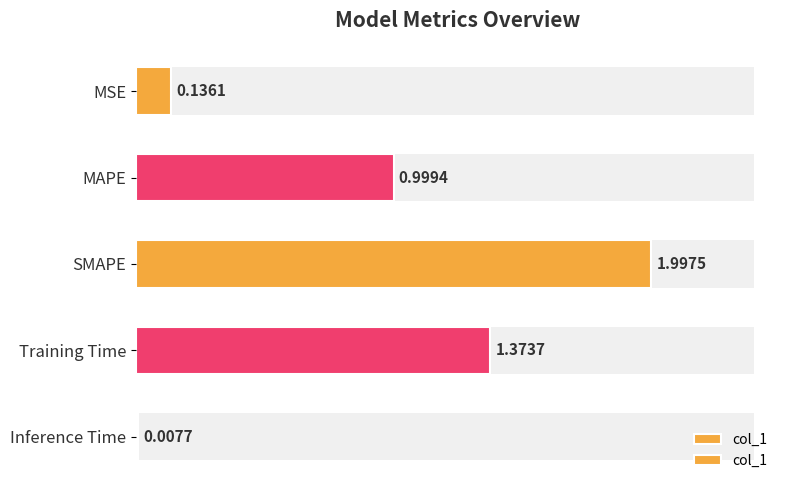

Count the number of data series in this chart.

1